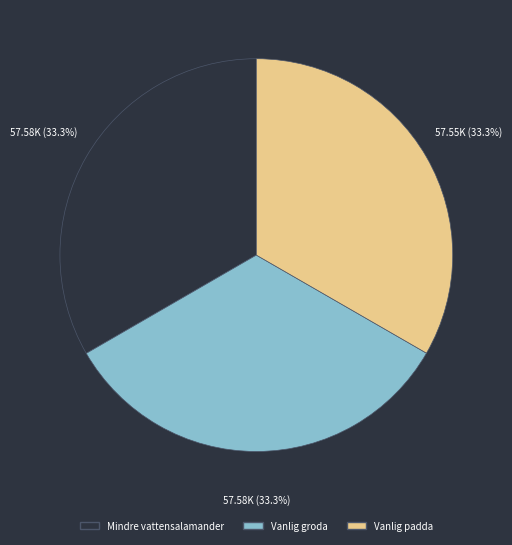

Count the number of slices in the pie.

3